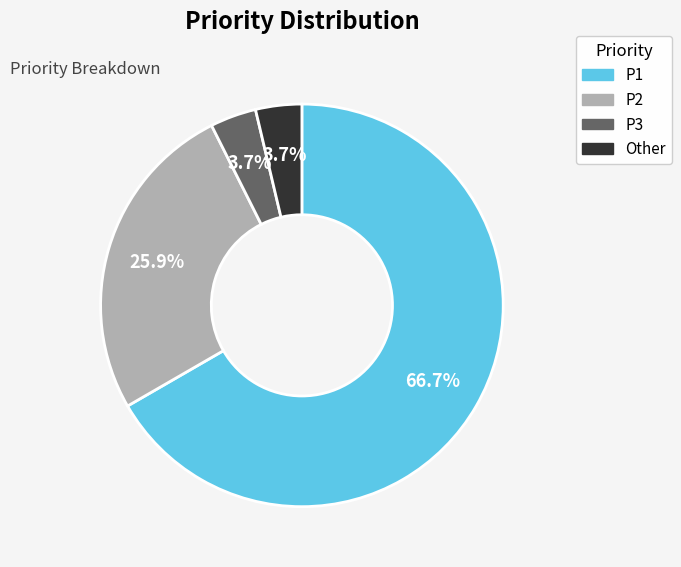

What is the largest slice in the pie chart?

P1